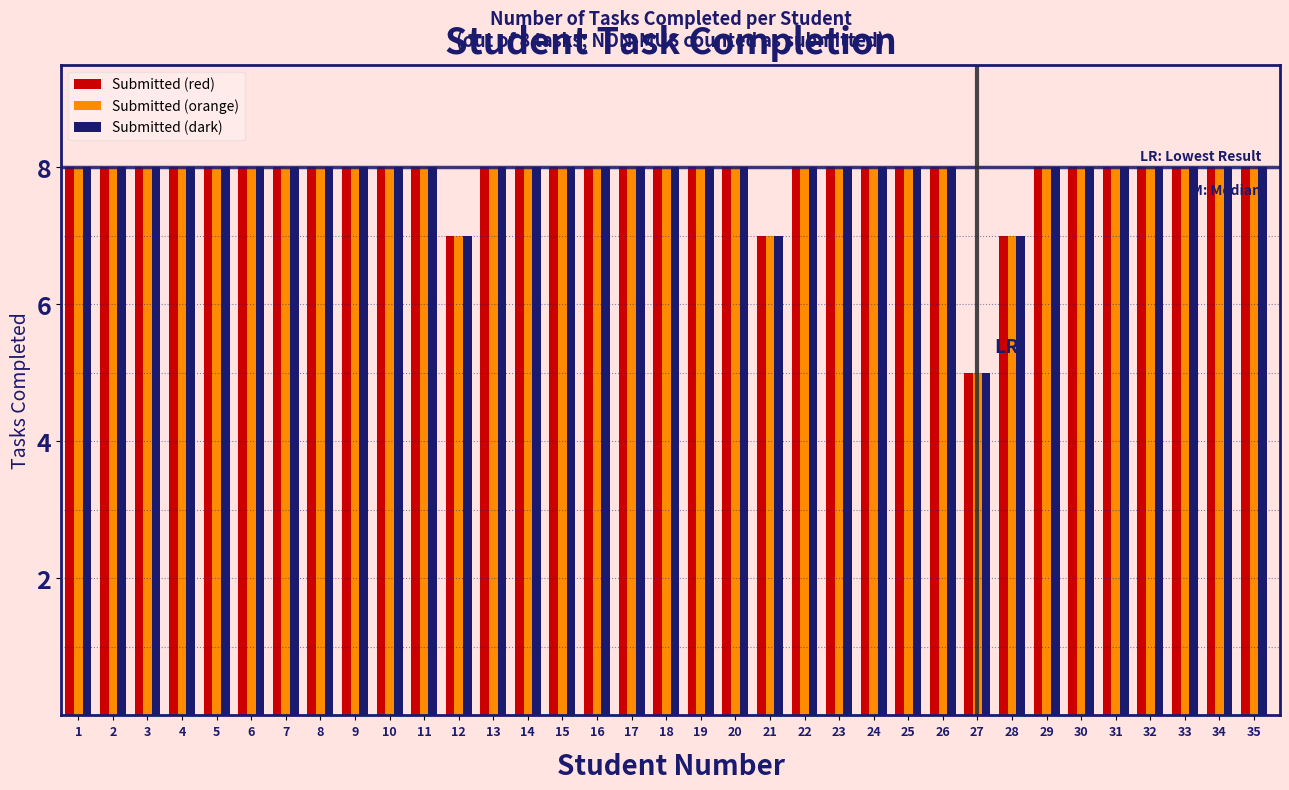

What is the highest value of the Submitted (dark) series?

8